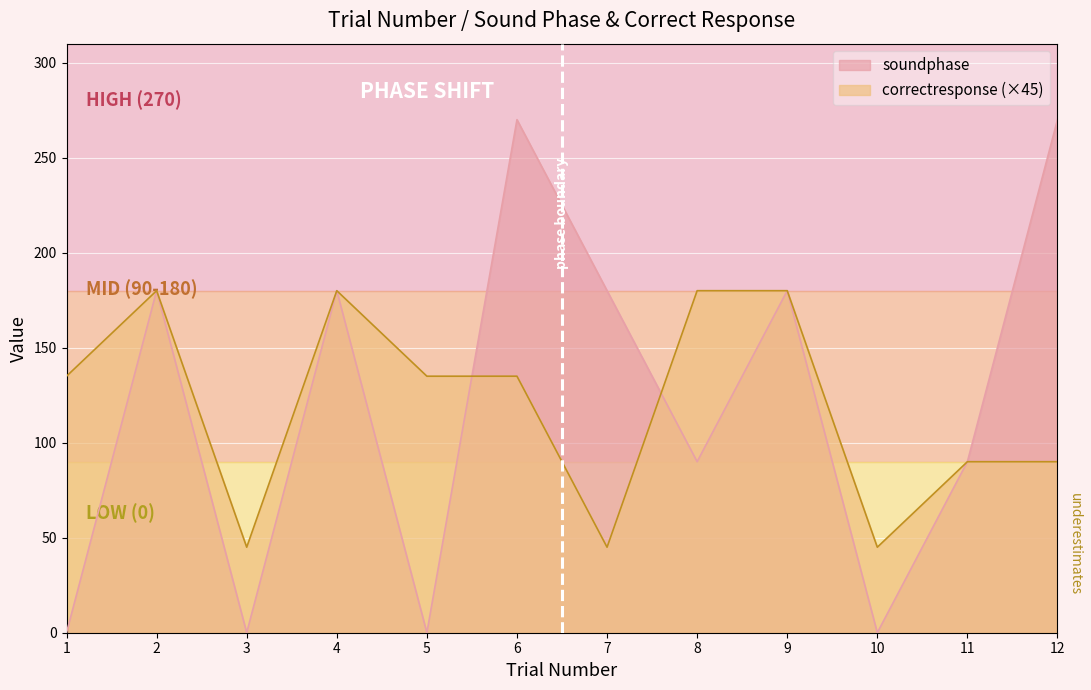

Which series has the largest total across all categories?

soundphase